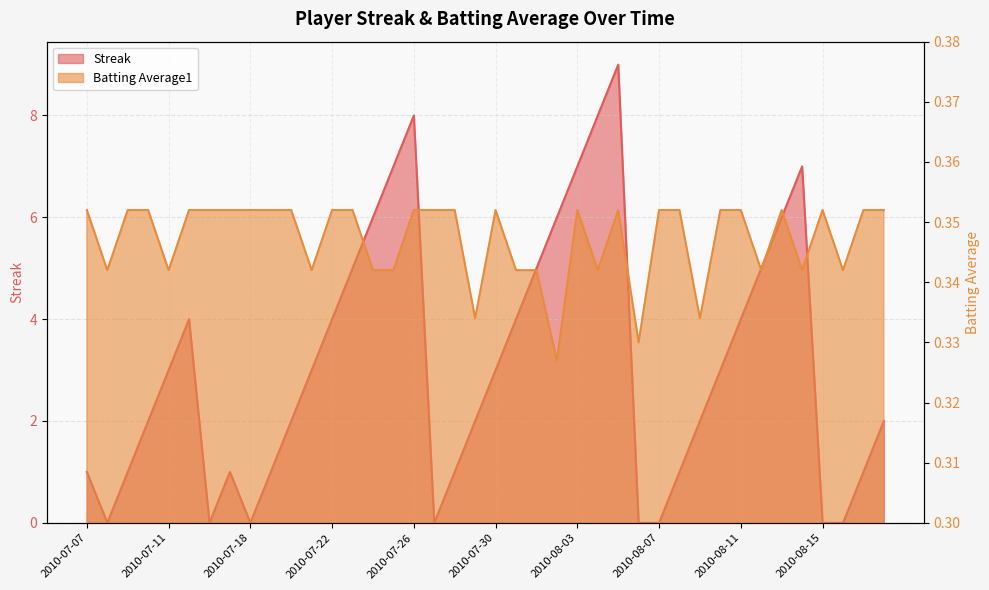

Where is the first local minimum for Batting Average1?

2010-07-08